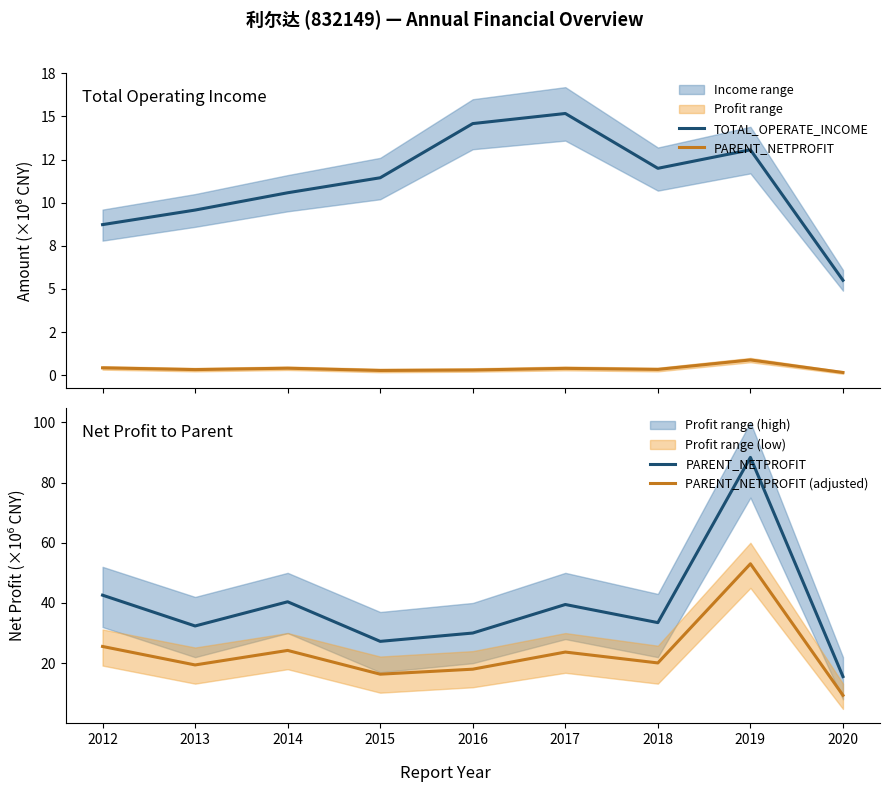

At how many categories does at least one series exceed 56?

1